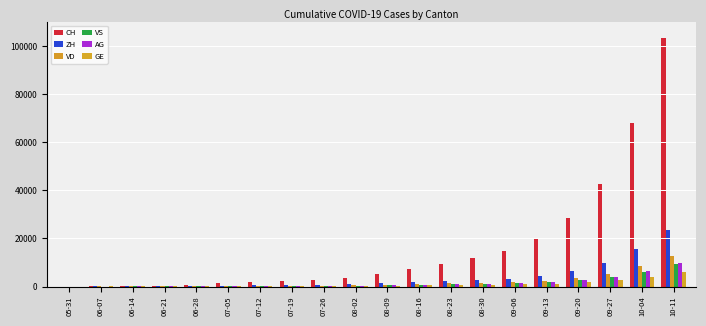

What is the value of the VD bar at the 17th from the left?

3578